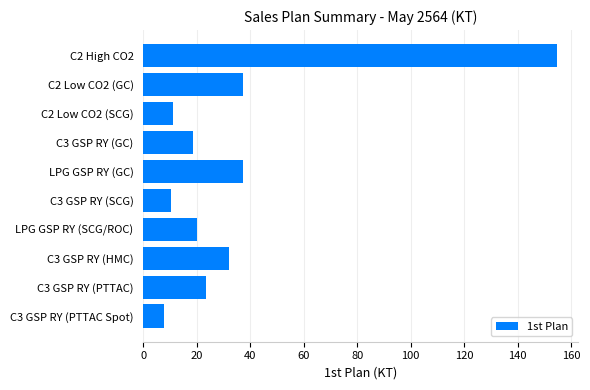

What is the average value?

35.3